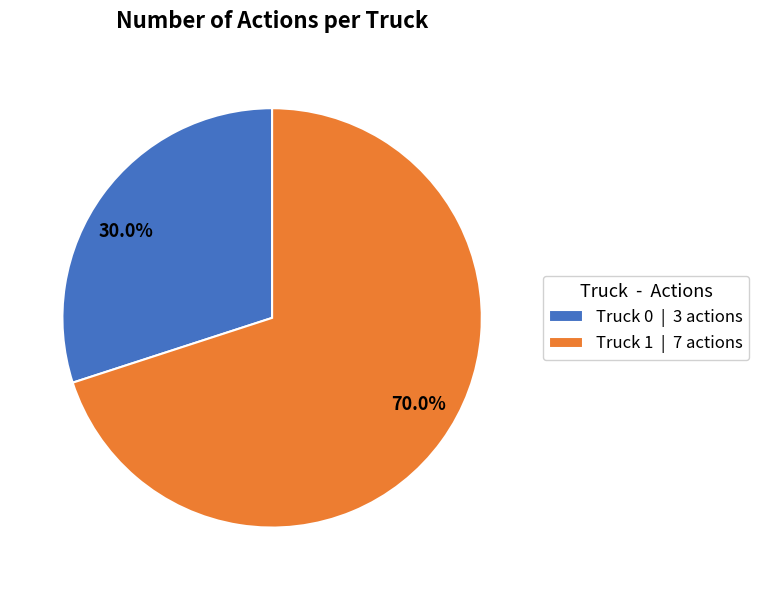

Is there a majority slice in this chart?

Yes